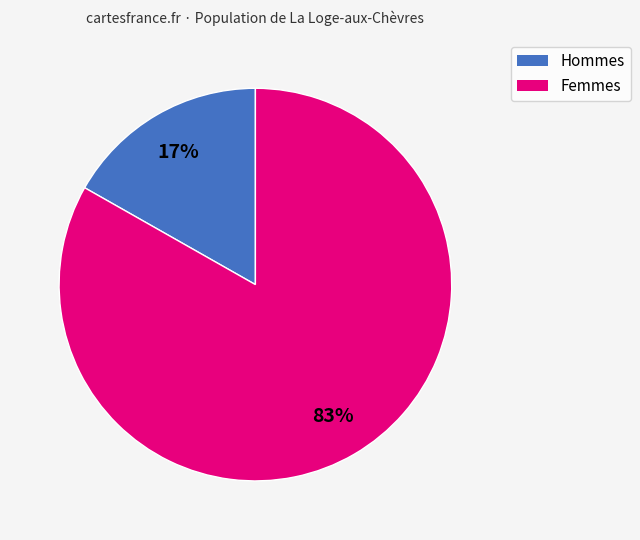

To the nearest percent, what portion does Hommes represent?

17%